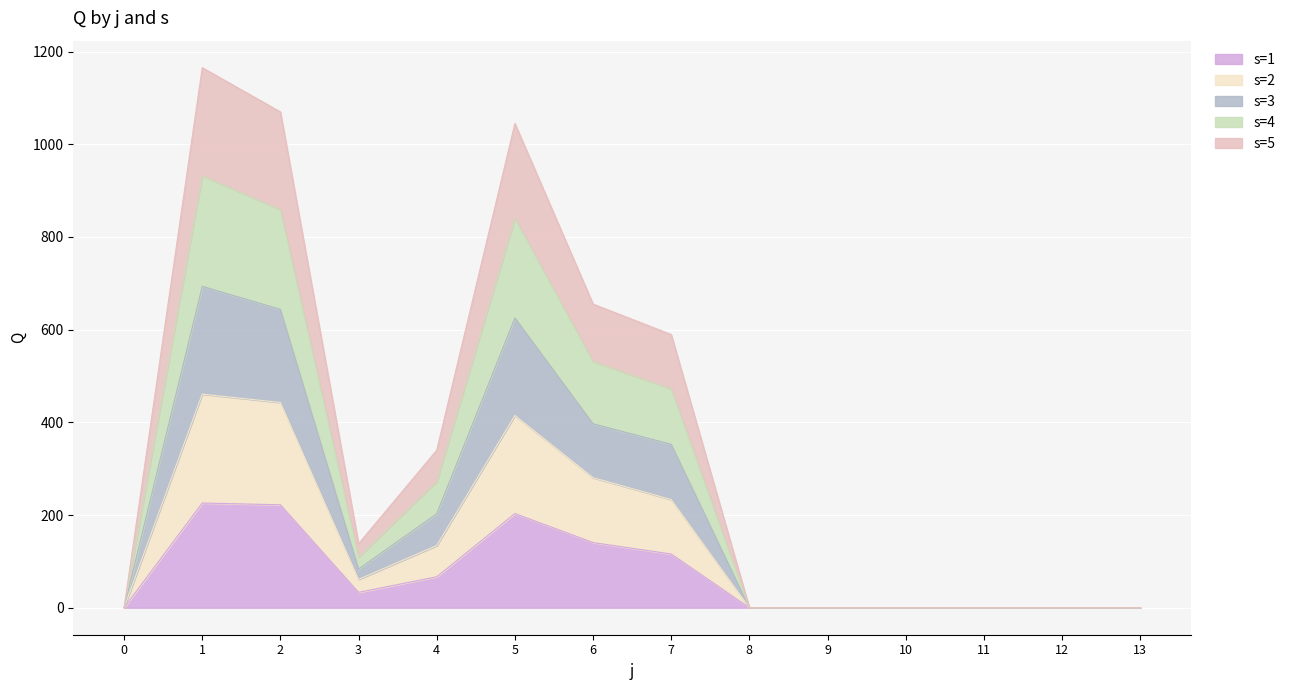

Which series has the largest total across all categories?

s=3